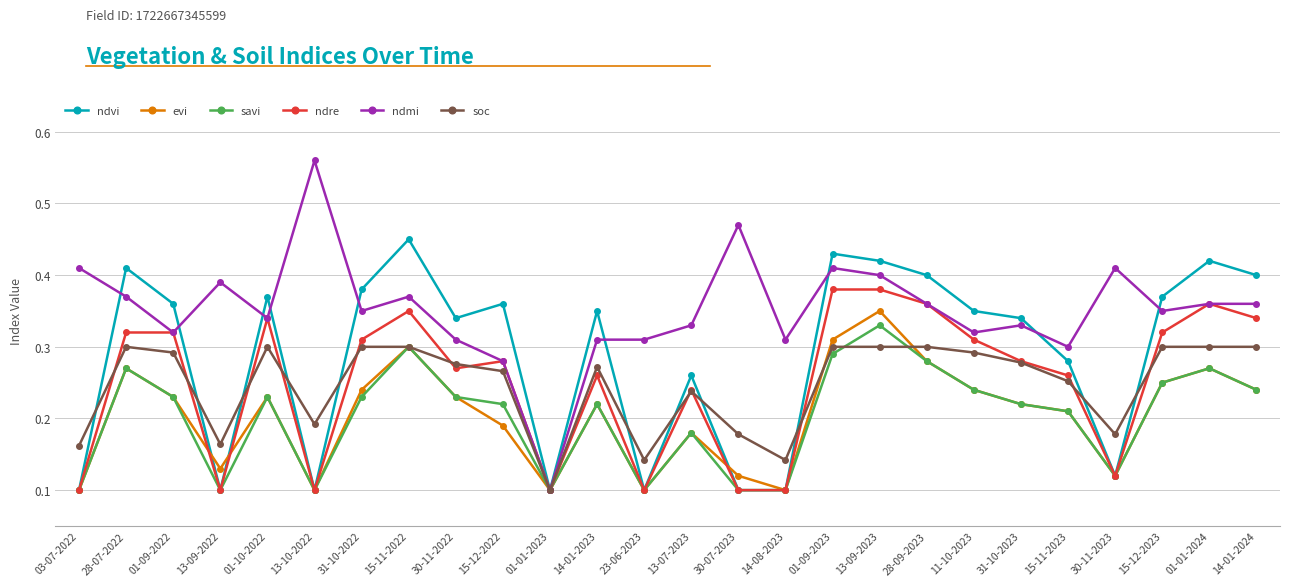

What is the label of the 25th point from the left?

01-01-2024